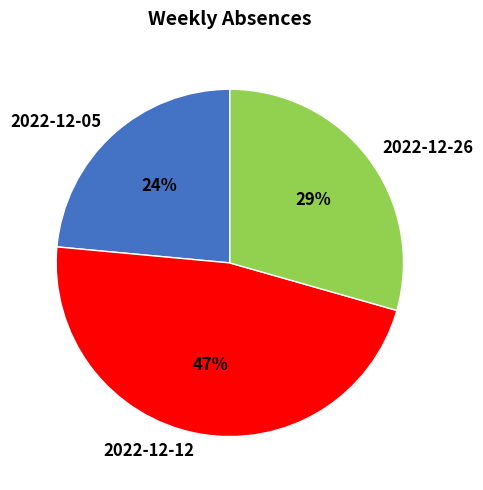

To the nearest percent, what portion does 2022-12-26 represent?

29%